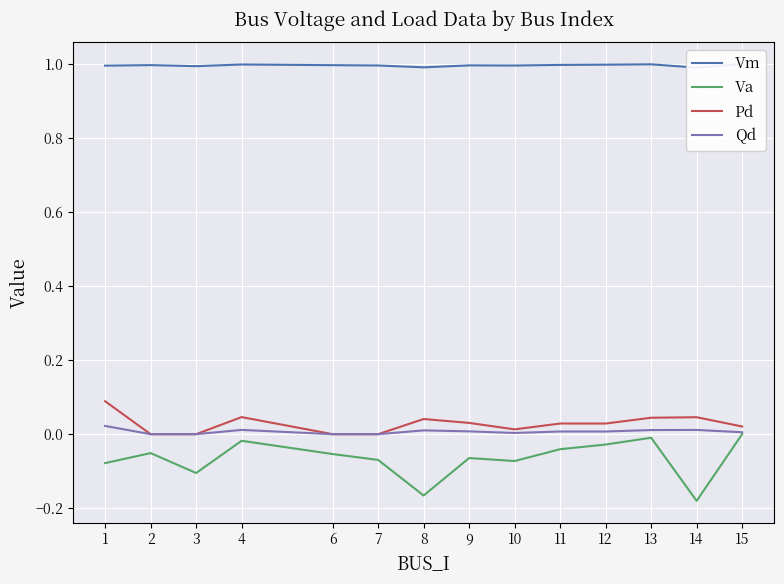

The Vm series shows 0.4 at 15. True or false?

False